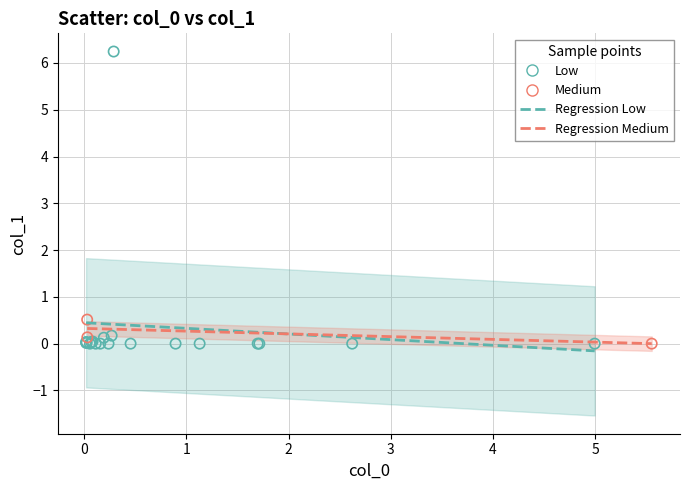

Which series has the widest spread of Y values?

Low